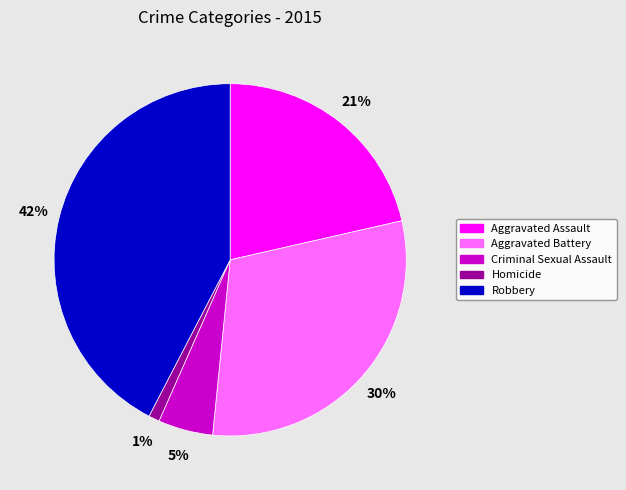

Rank the categories by value from highest to lowest.

Robbery, Aggravated Battery, Aggravated Assault, Criminal Sexual Assault, Homicide